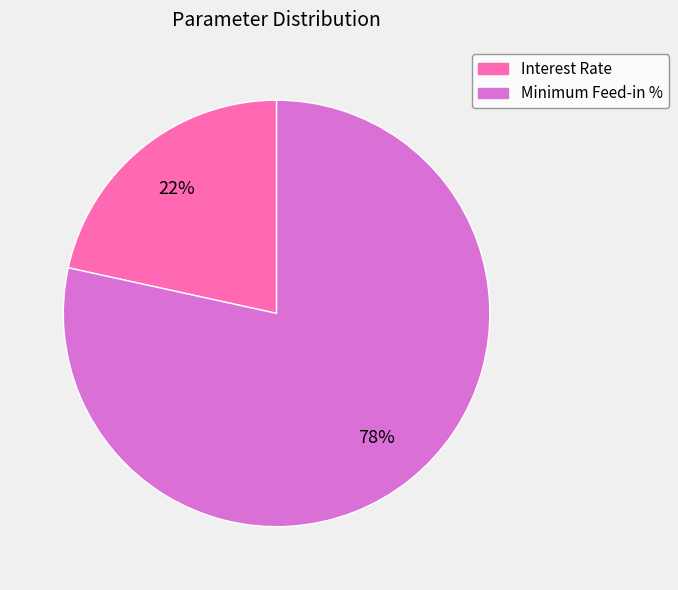

To the nearest percent, what is the average slice percentage?

50%